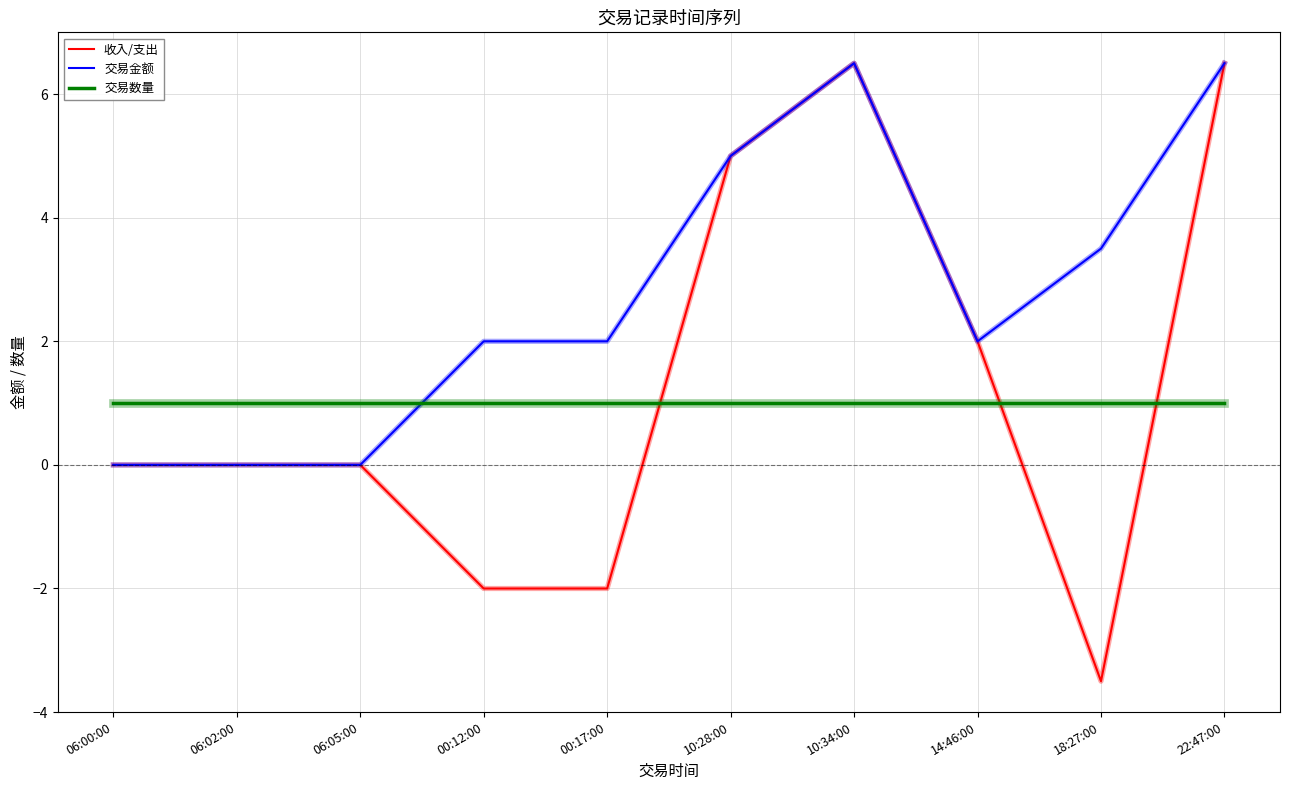

What is the difference between the maximum and minimum values in the 交易金额 series?

6.5